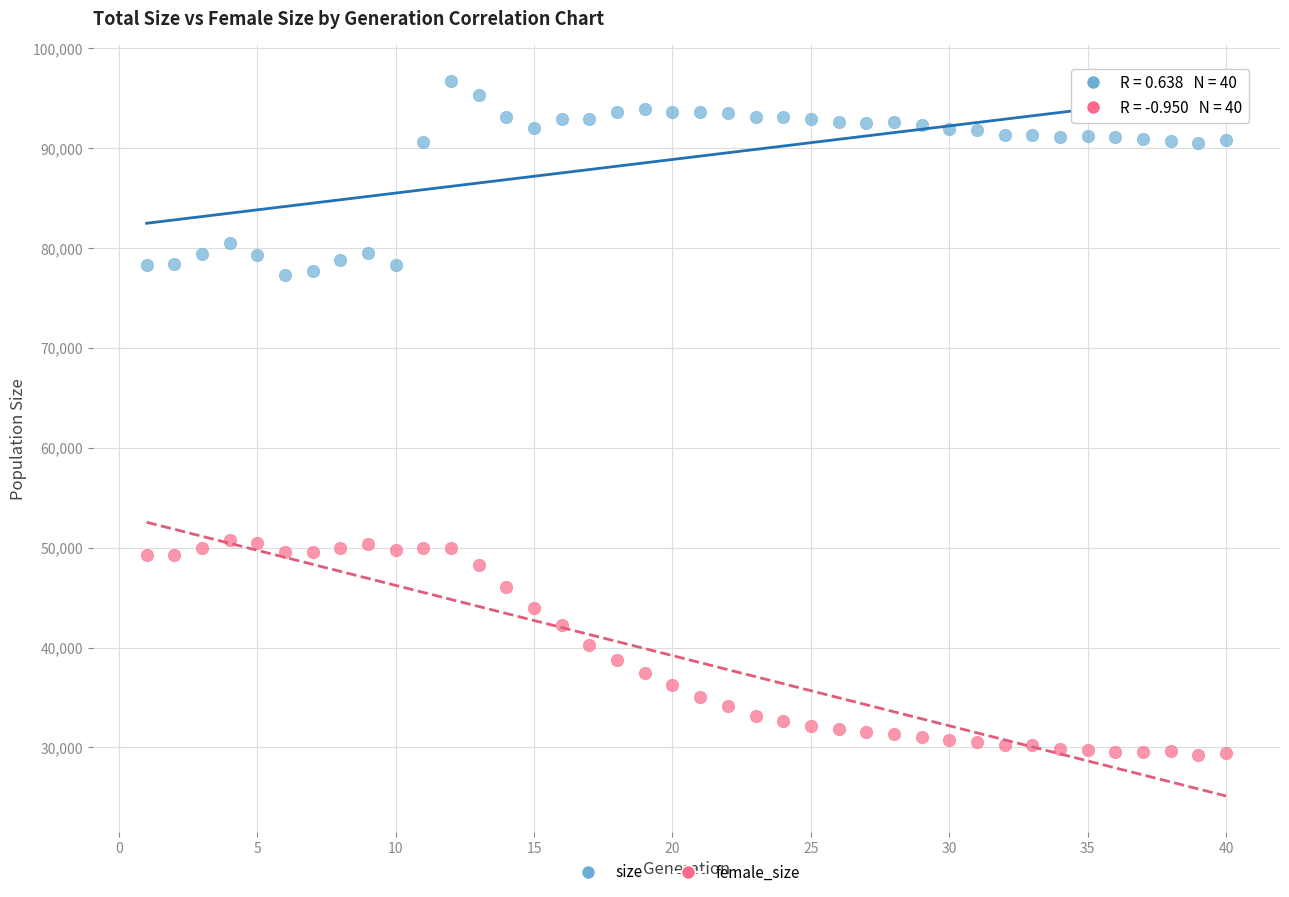

Across all data points, what is the range of Y values (max minus min)?

67401